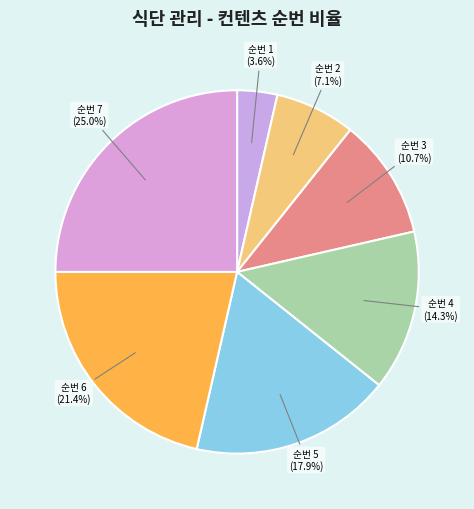

What percentage is NOT represented by 순번 1?

96.4%